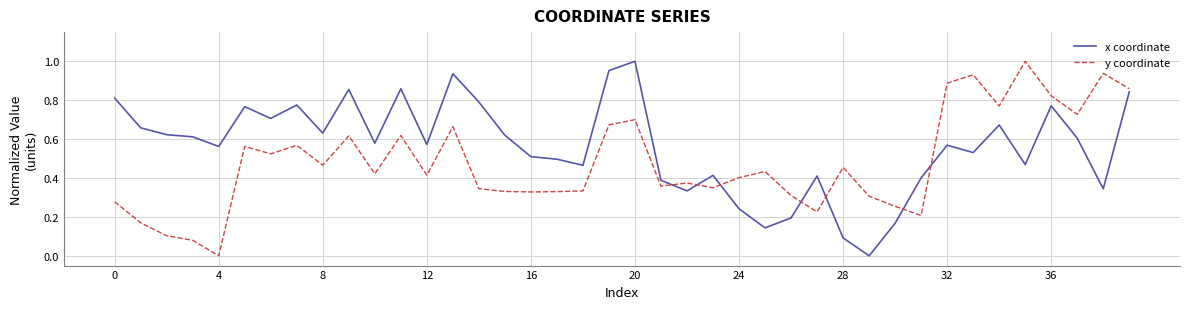

True or false: y coordinate and x coordinate intersect in this chart.

True